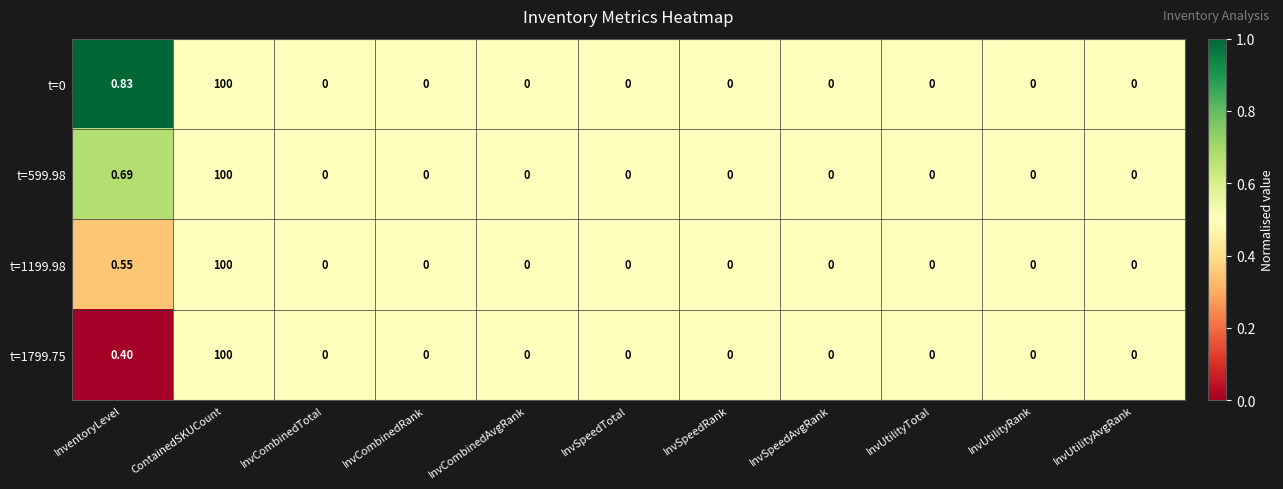

Which label corresponds to the largest value in the chart?

ContainedSKUCount